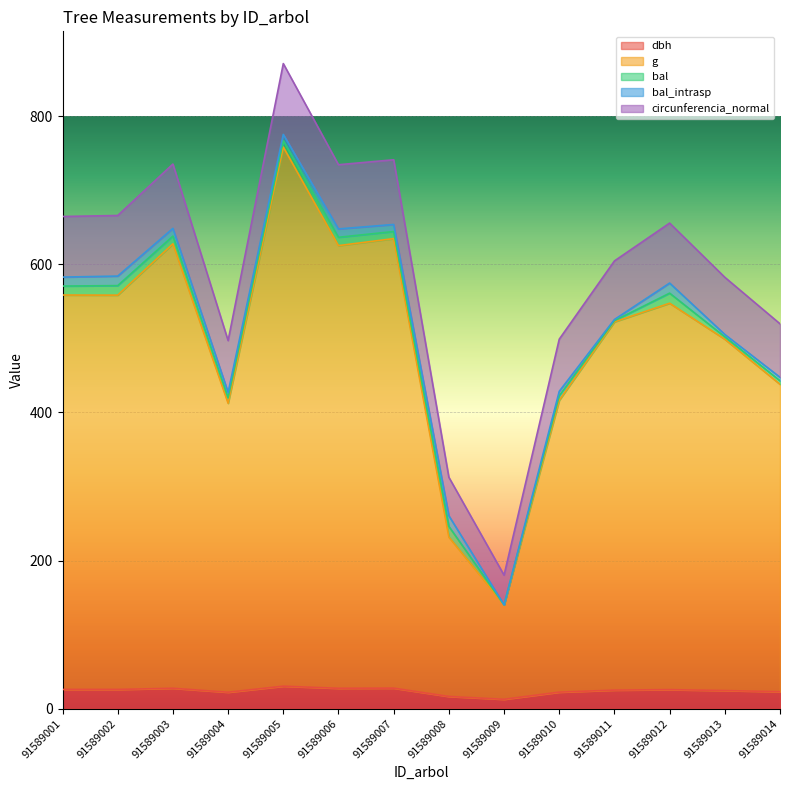

At which category does circunferencia_normal reach its first local peak?

91589003